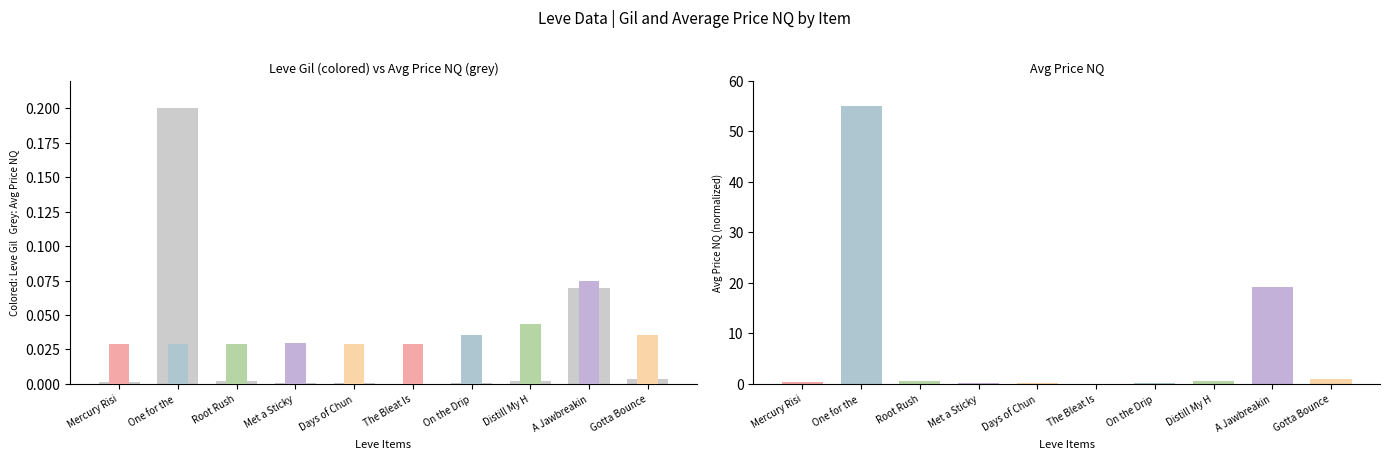

What is the value of the 9th bar from the left?

0.1